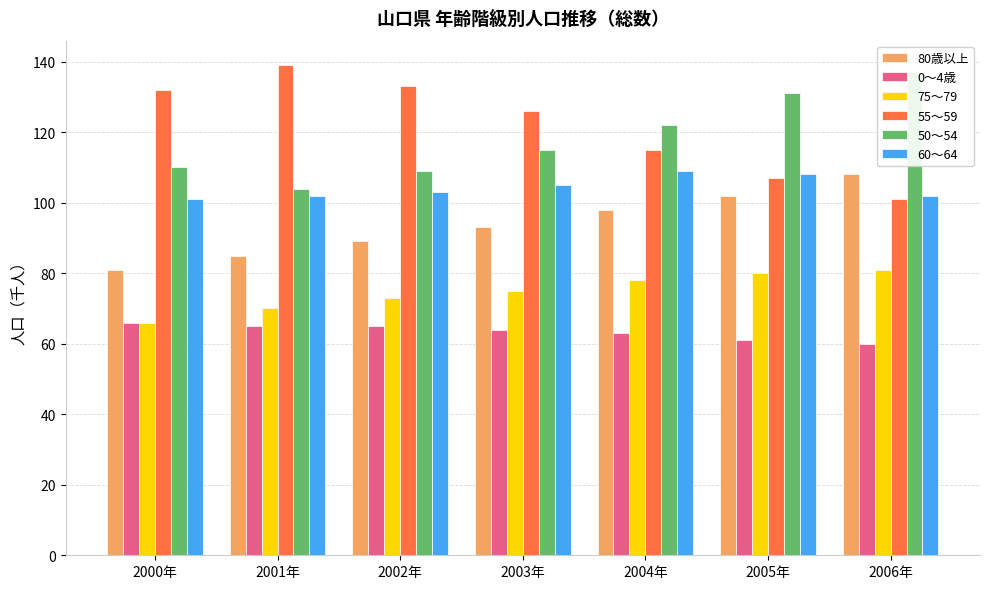

At which category is the sum across all series the highest?

2005年